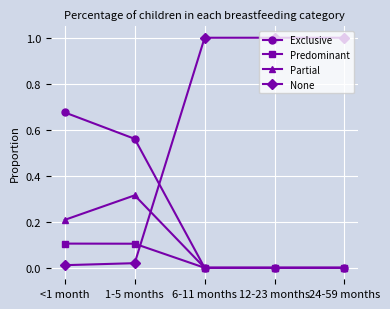

Count the Partial values in the range 0 to 1.

5